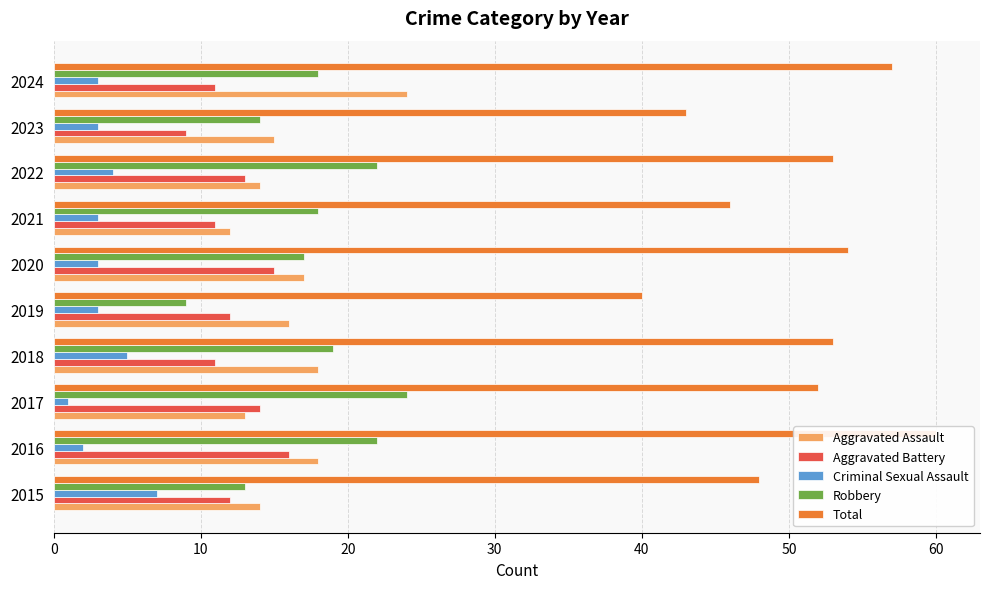

What are all the series names shown in the legend?

Aggravated Assault, Aggravated Battery, Criminal Sexual Assault, Robbery, Total